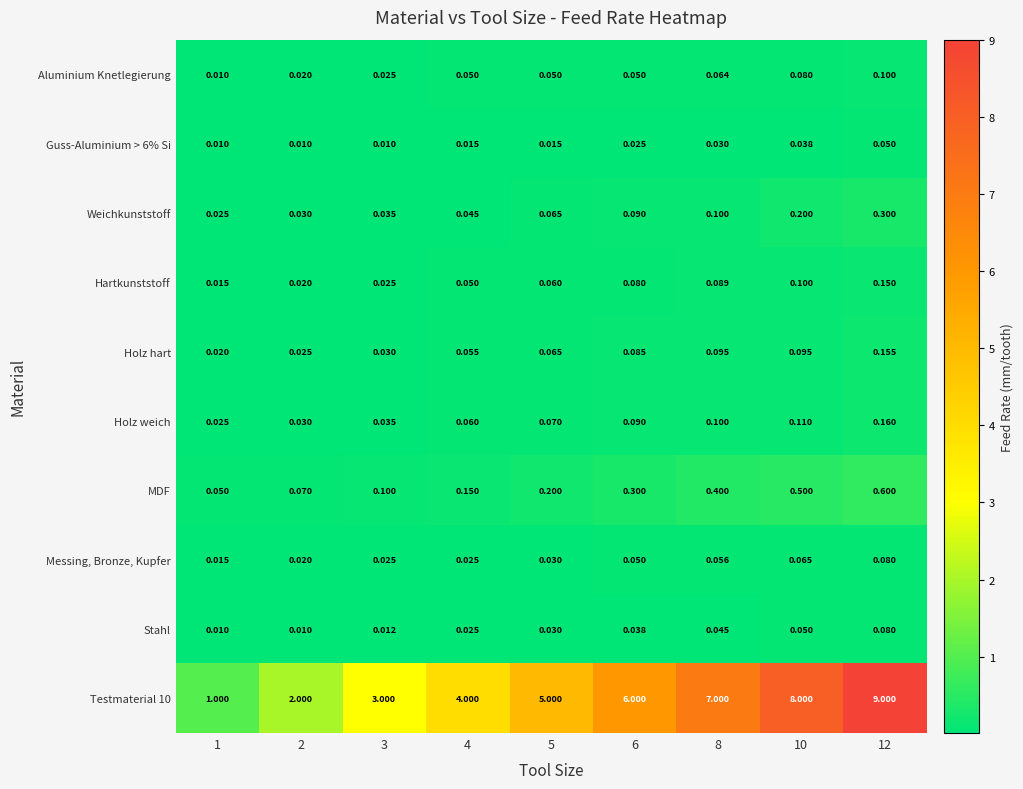

Is the value of Aluminium Knetlegierung at 12 greater than the value of Guss-Aluminium > 6% Si at 2?

Yes